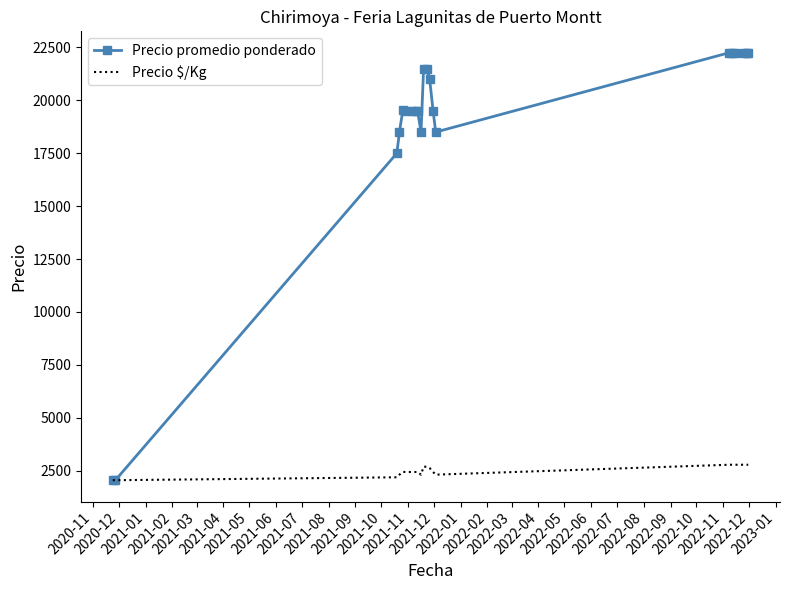

Which series has the largest total across all categories?

Precio promedio ponderado